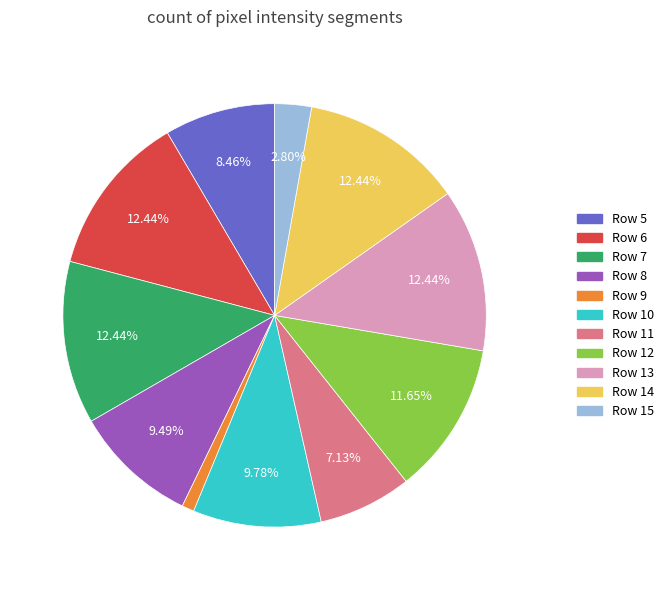

Is it true that Row 8 is 9% of the pie?

True